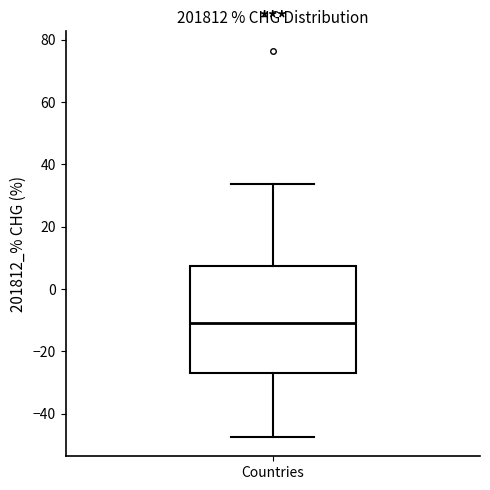

Where does the lower whisker of the box for Countries end on the y-axis? The values are not printed on the chart, so give them approximately, as read against the axis.

-48